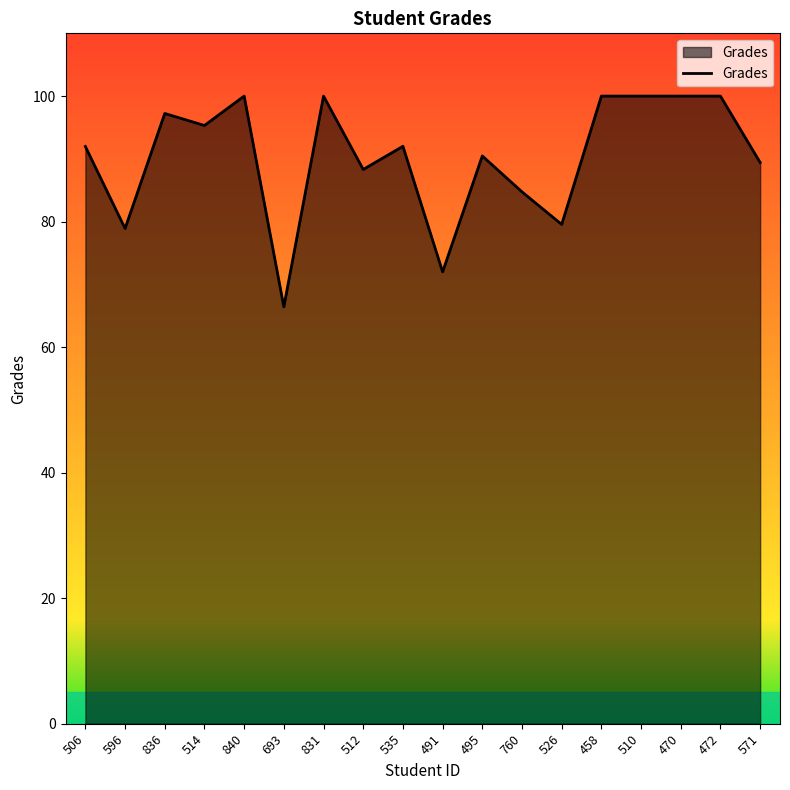

What is the sum of all values?

1626.3